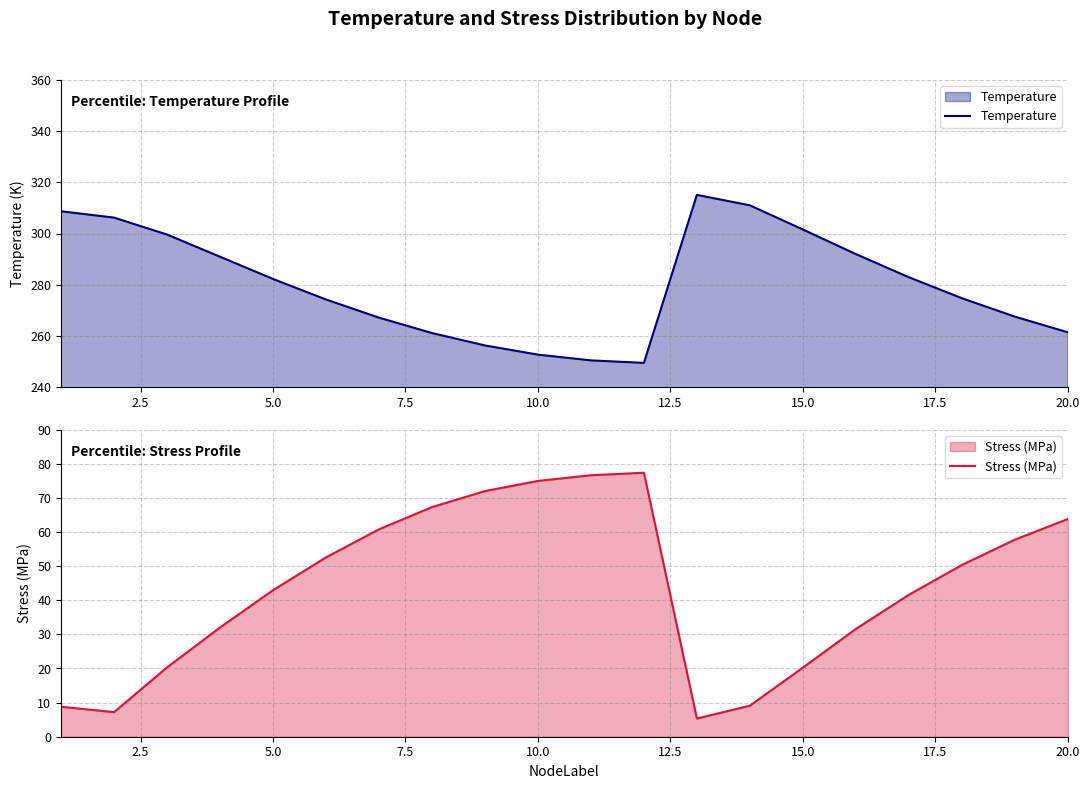

What is the maximum value for Temperature?

315.1